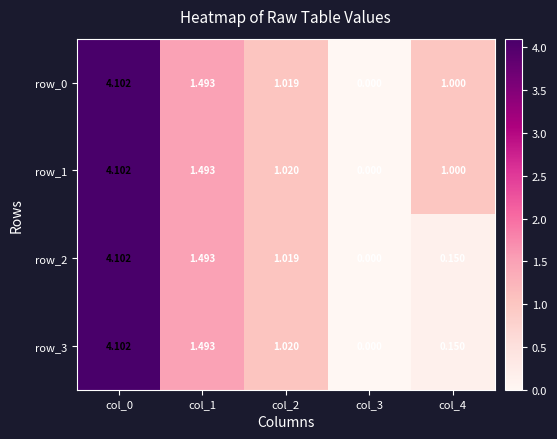

What is the difference between the maximum and minimum values in the row_2 series?

4.1